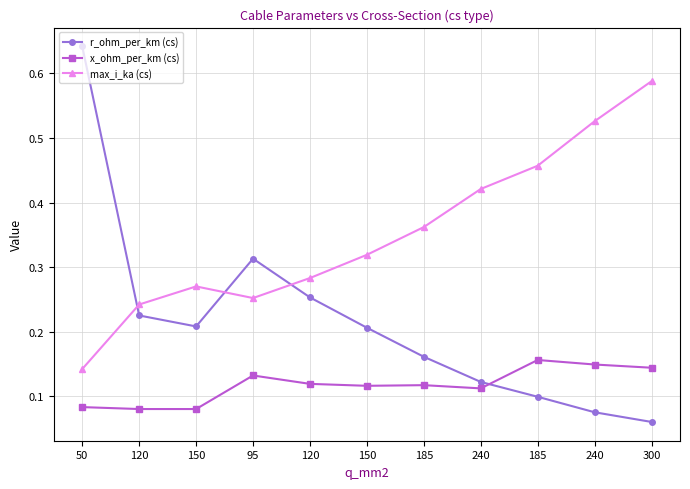

Where is the first local maximum for x_ohm_per_km (cs)?

95